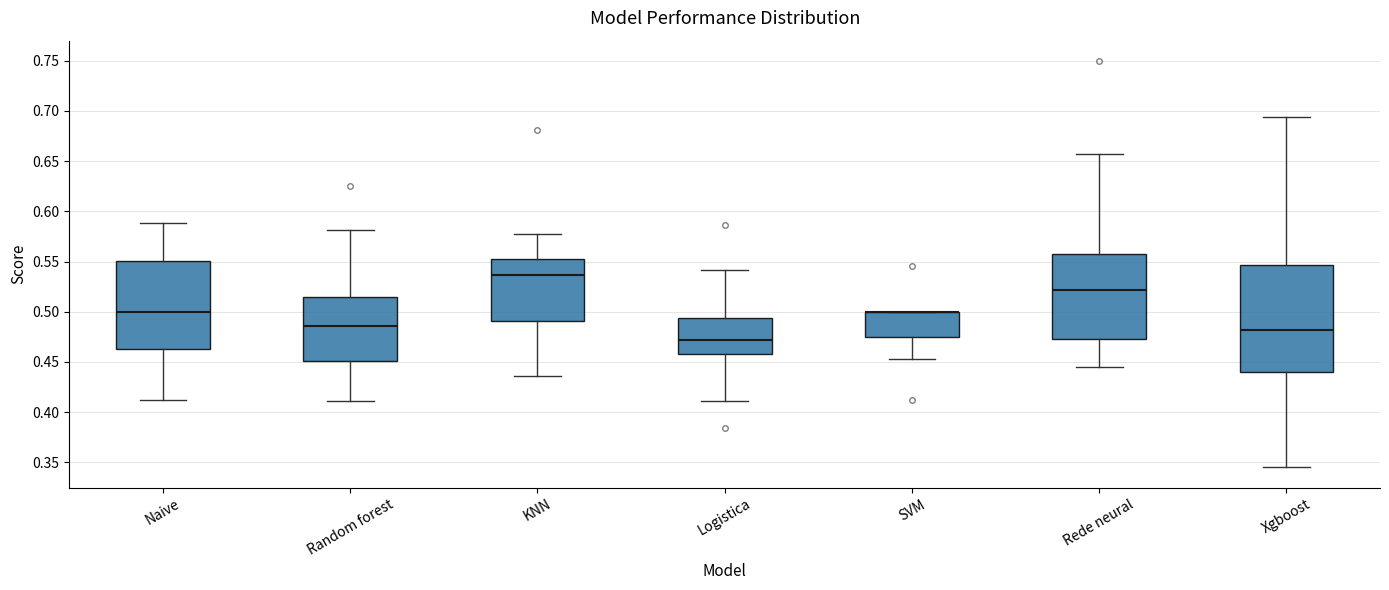

Where does the median line of the box for KNN sit on the y-axis? The values are not printed on the chart, so give them approximately, as read against the axis.

0.535